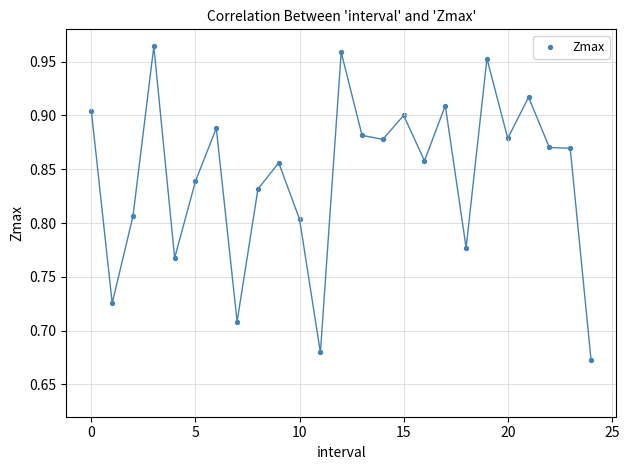

What is the range of Y values (max minus min)?

0.3